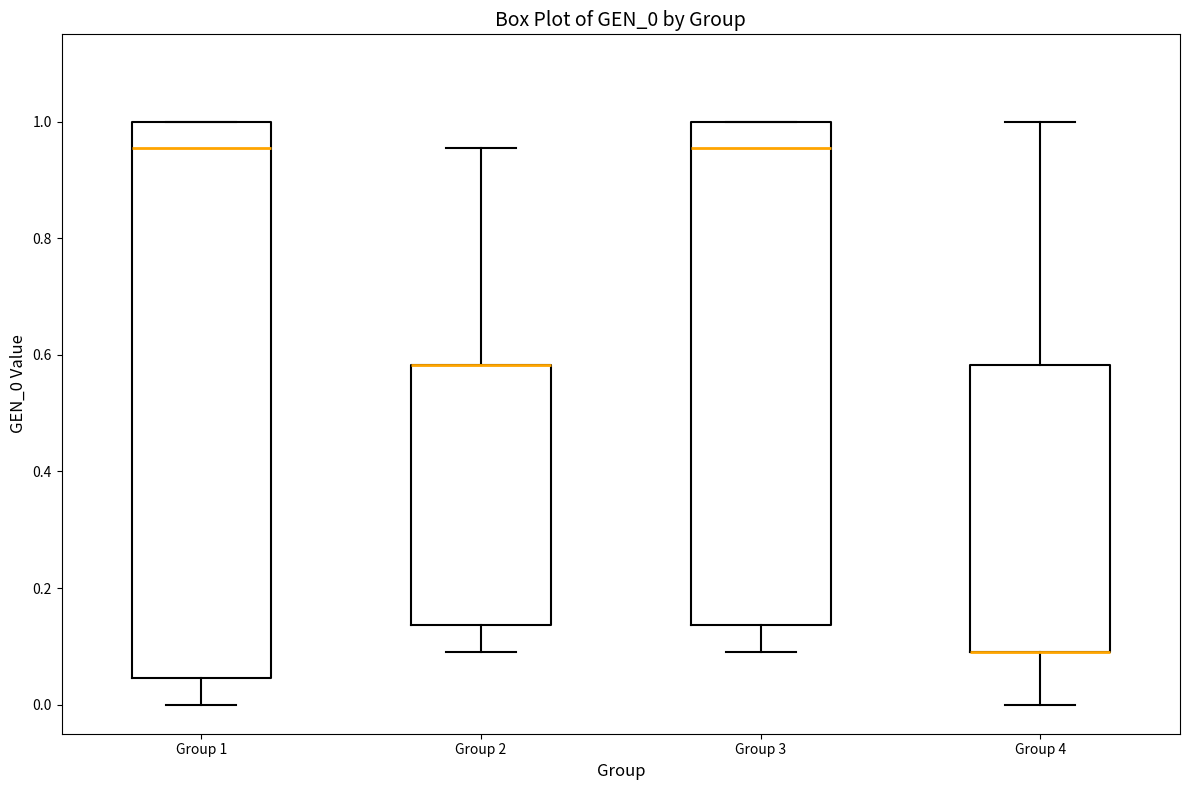

Comparing the boxes themselves (not the whiskers), which one is the tallest?

Group 1